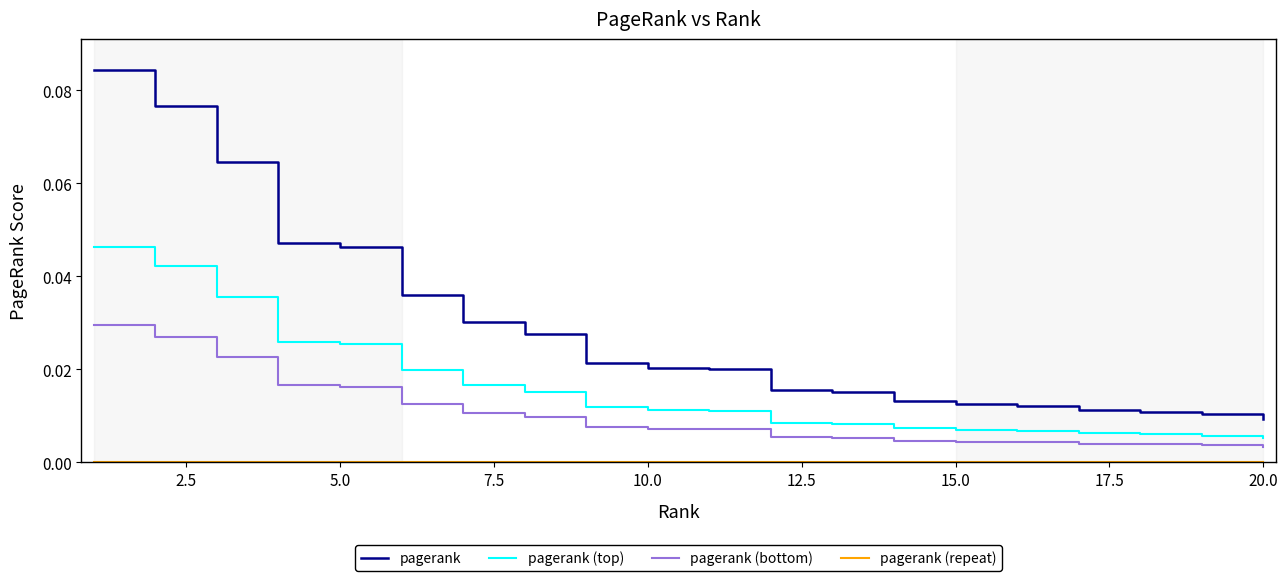

True or false: pagerank and pagerank (top) cross at least once.

False